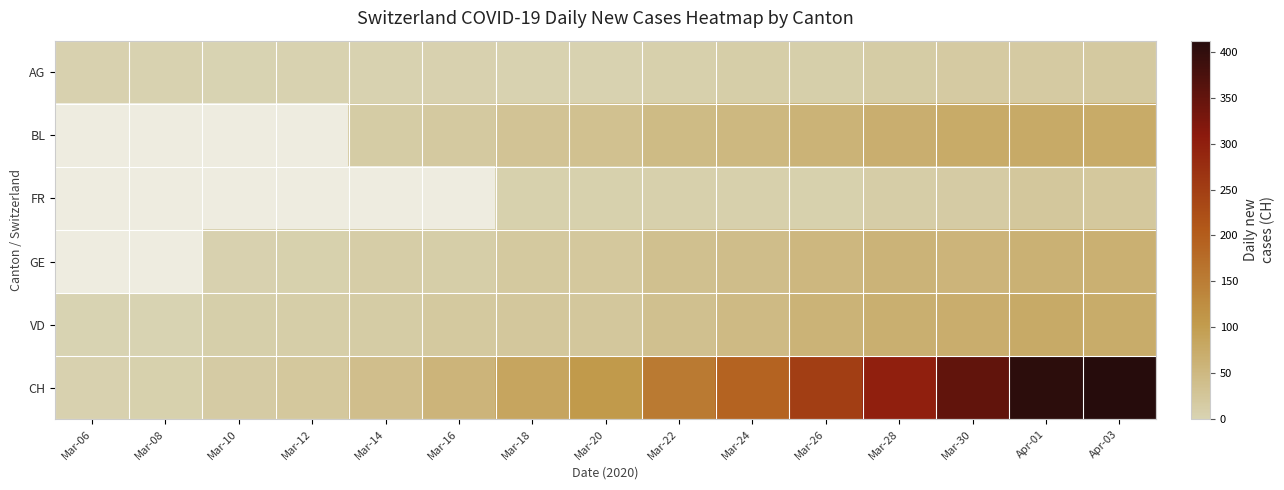

Which series has the widest spread of values?

CH